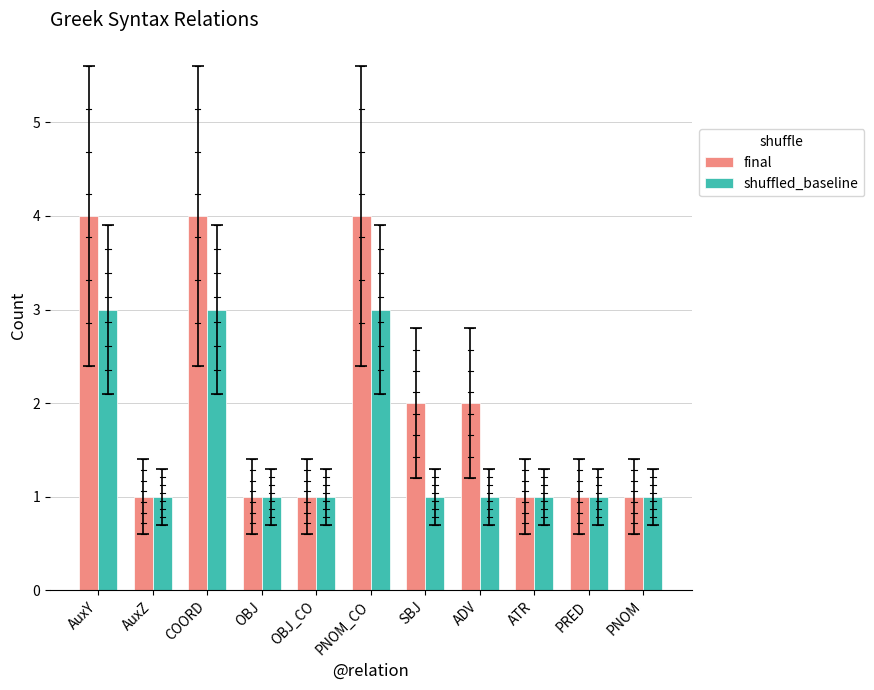

Rank the categories by final value from highest to lowest.

AuxY, COORD, PNOM_CO, SBJ, ADV, AuxZ, OBJ, OBJ_CO, ATR, PRED, PNOM